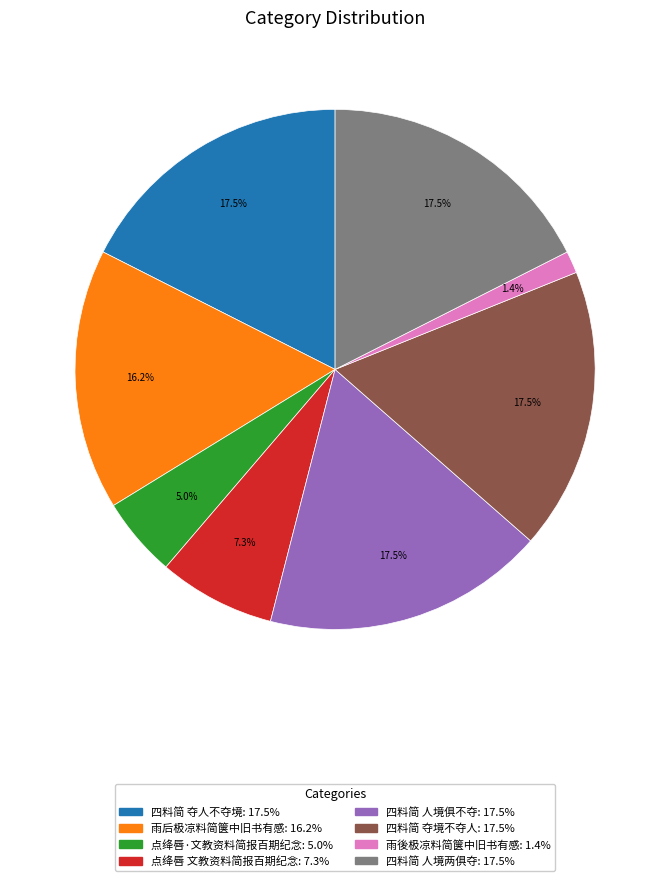

Approximately how many times larger is the value at 四料简 人境俱不夺 compared to 点绛唇 文教资料简报百期纪念?

2.4